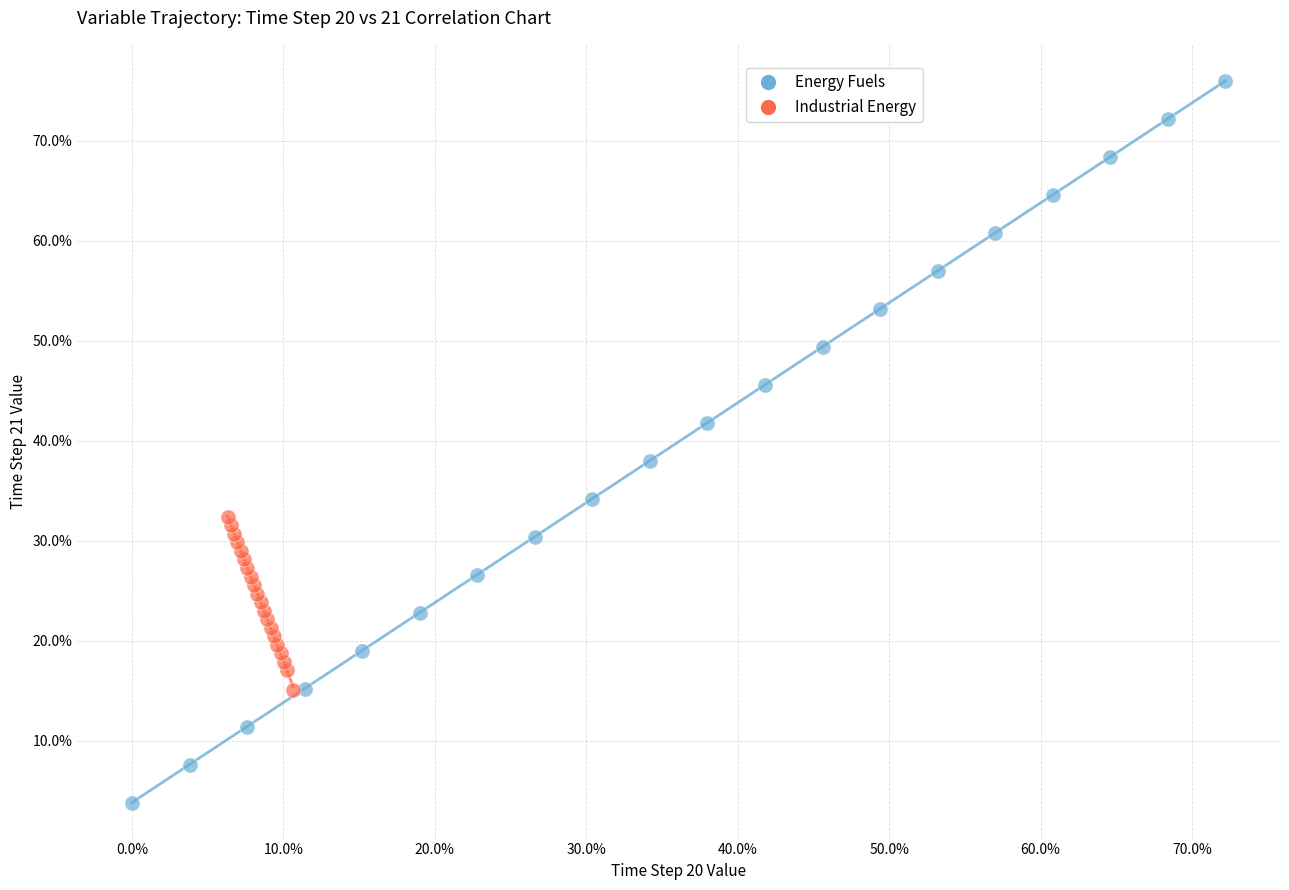

Which series contains the lowest Y value?

Energy Fuels